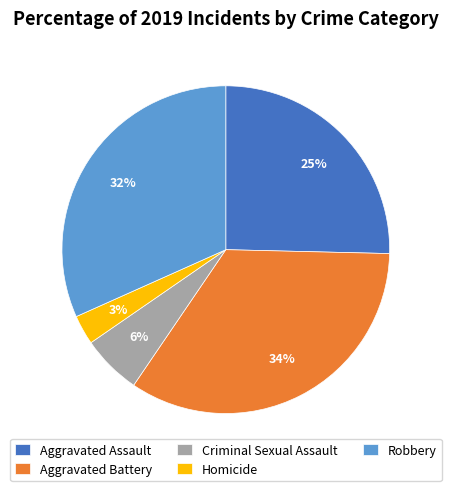

To the nearest percent, what is the difference between the largest and smallest slice percentages?

31%